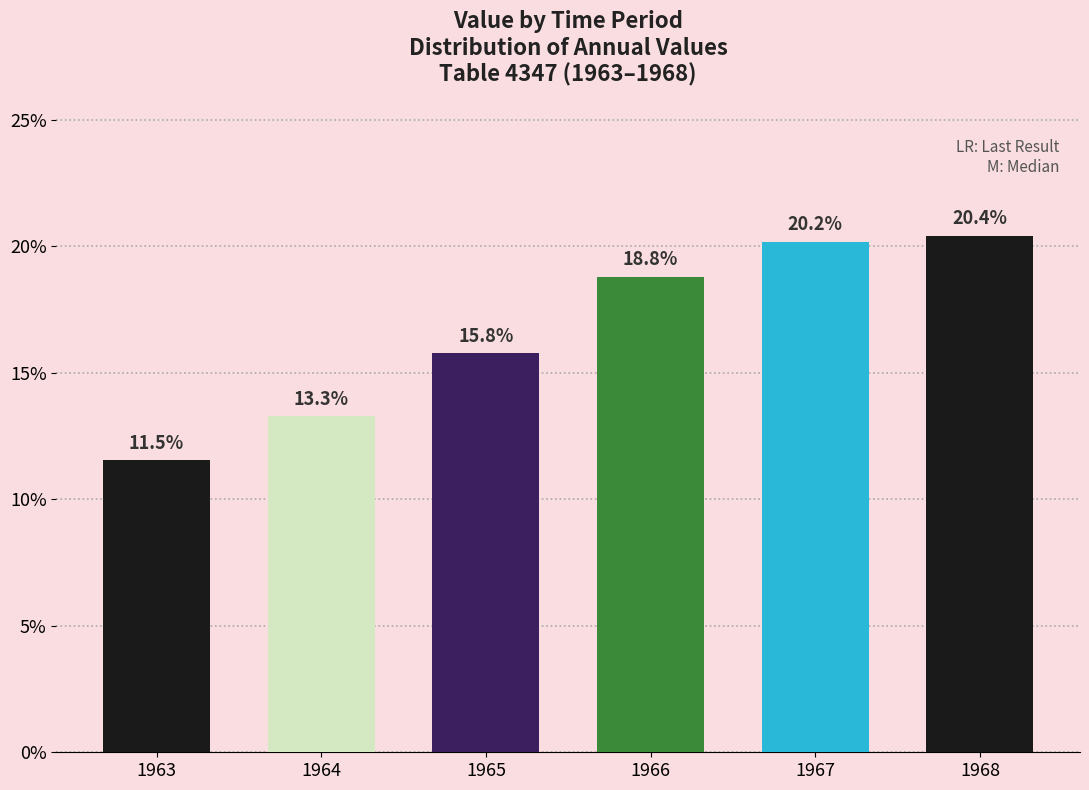

Does the chart contain stacked bars?

No